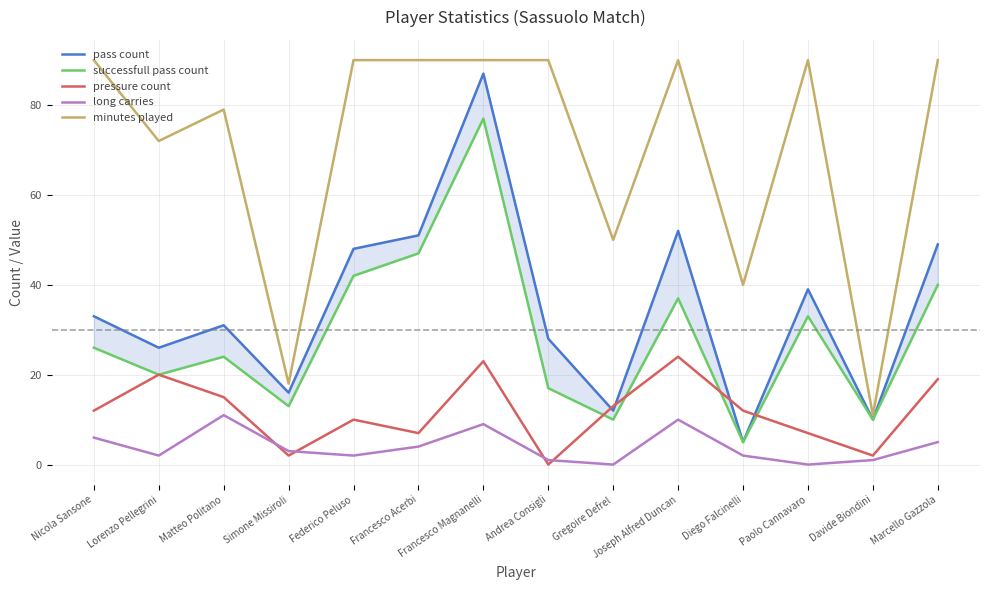

What is the value of the pass count point at the 2nd from the left?

26